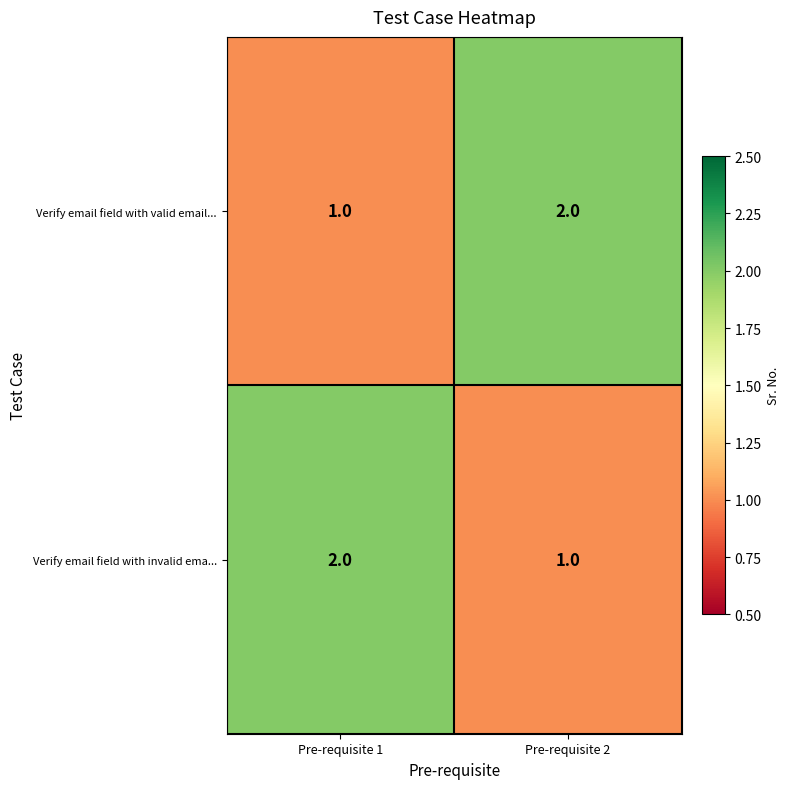

True or false: Verify email field with valid email... has a value of 2 at Pre-requisite 2.

True